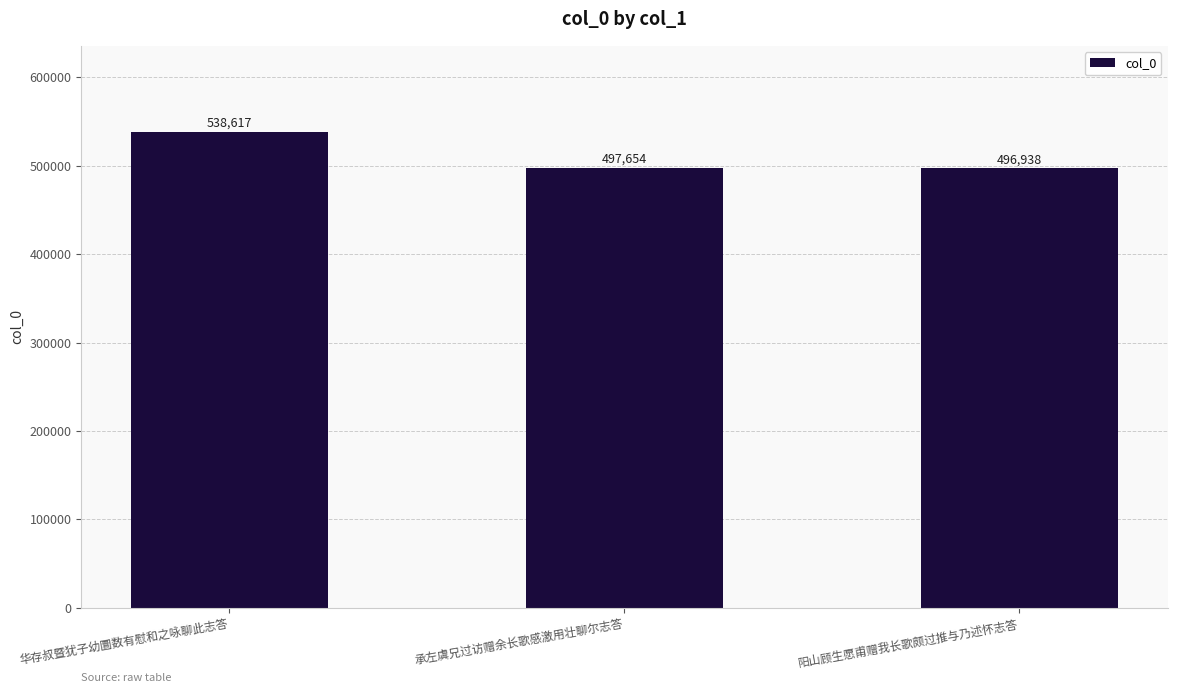

What is the sum of the values at 阳山顾生愿甫赠我长歌颇过推与乃述怀志答 and 华存叔暨犹子幼圜数有慰和之咏聊此志答?

1035555